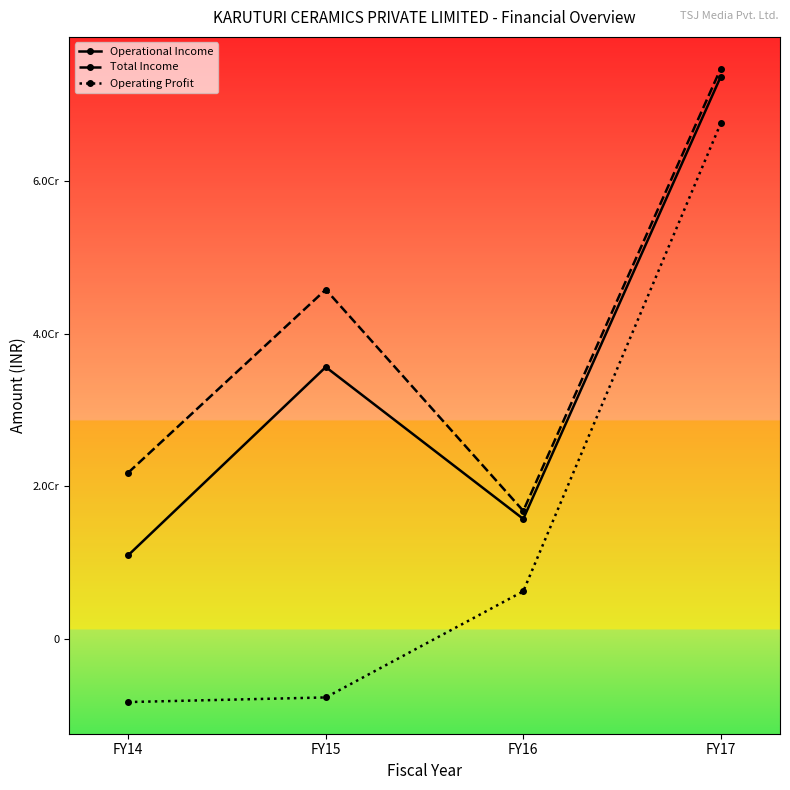

Is this an area chart (filled region under the line)?

No